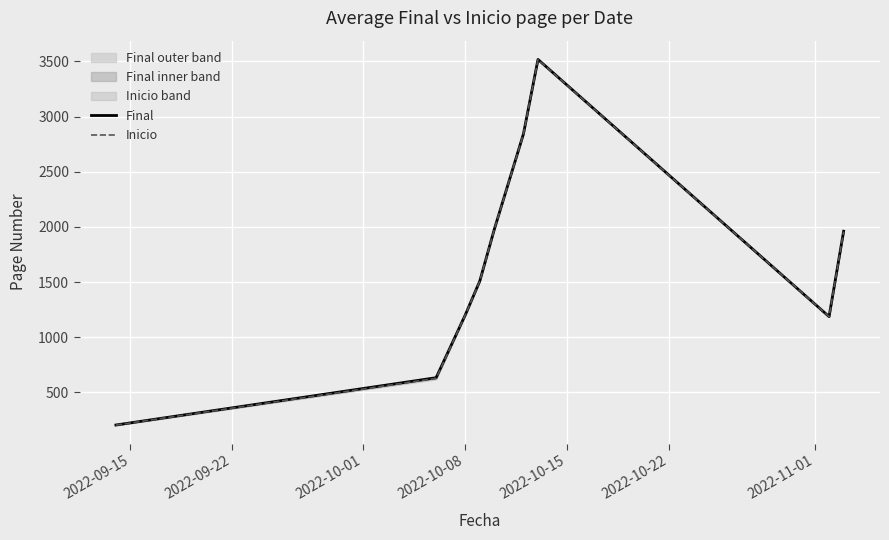

Is this an area chart (filled region under the line)?

No